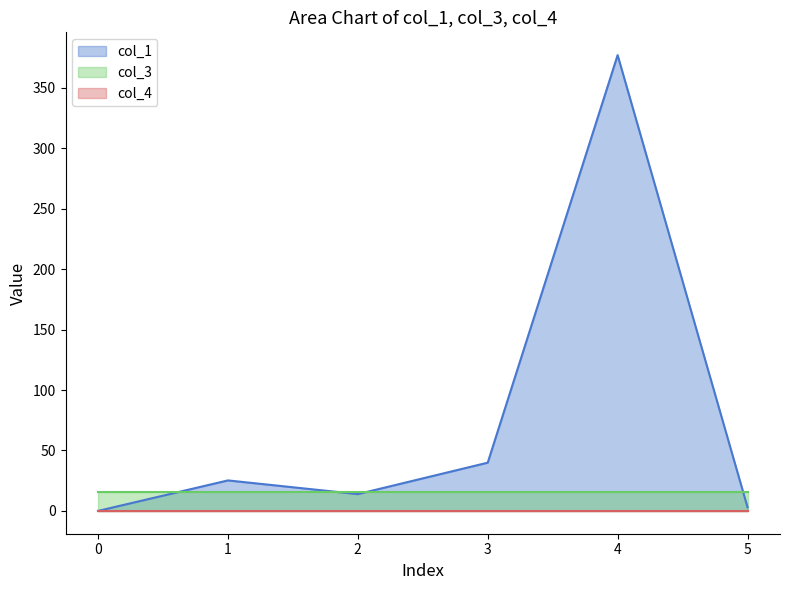

What are all the series names shown in the legend?

col_1, col_3, col_4